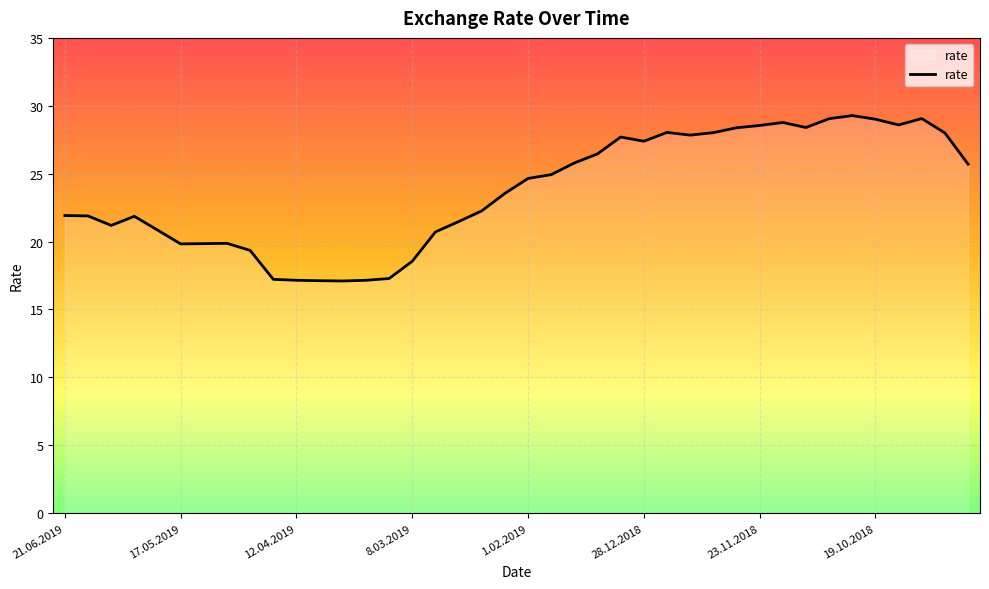

True or false: the data has more than 2 interior local peaks.

True